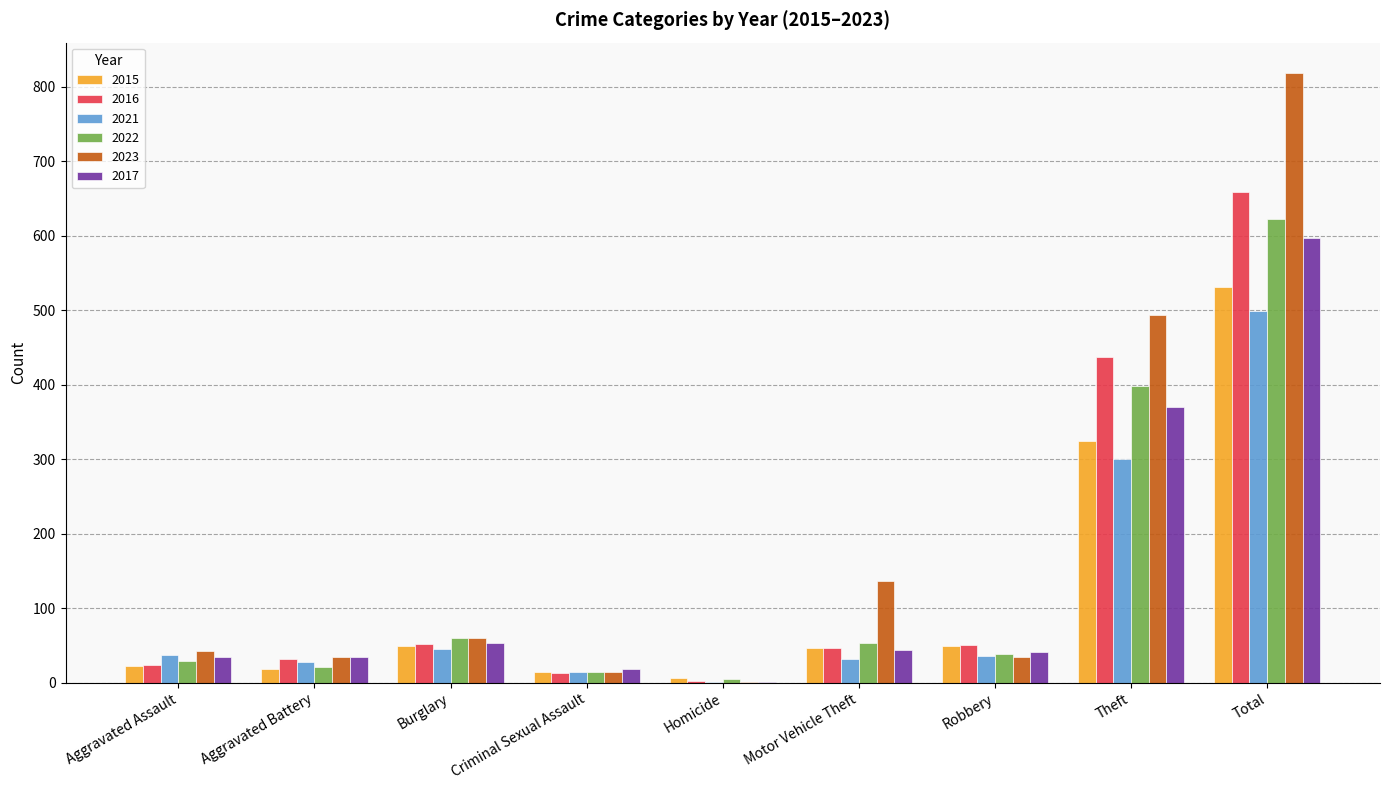

True or false: 2022 has a value of 21 at Aggravated Battery.

True